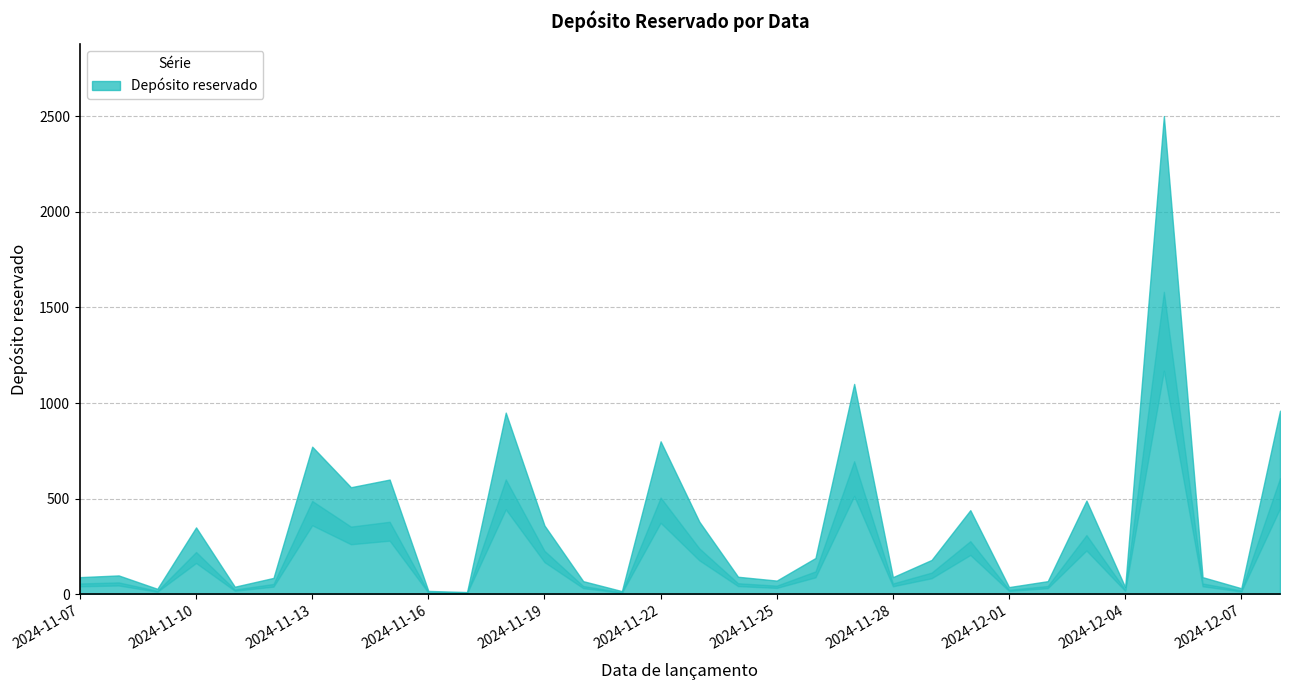

Where is the first local maximum?

2024-11-08